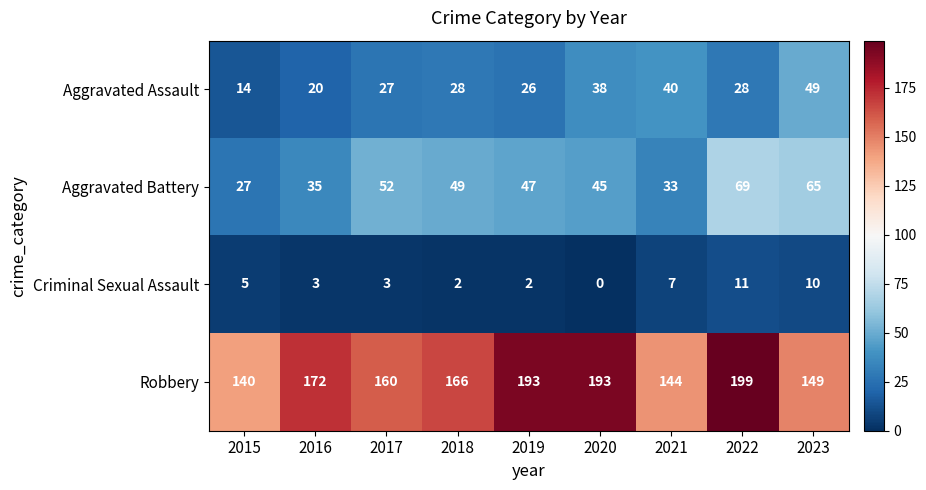

What is the difference between the highest and lowest values at 2016?

169